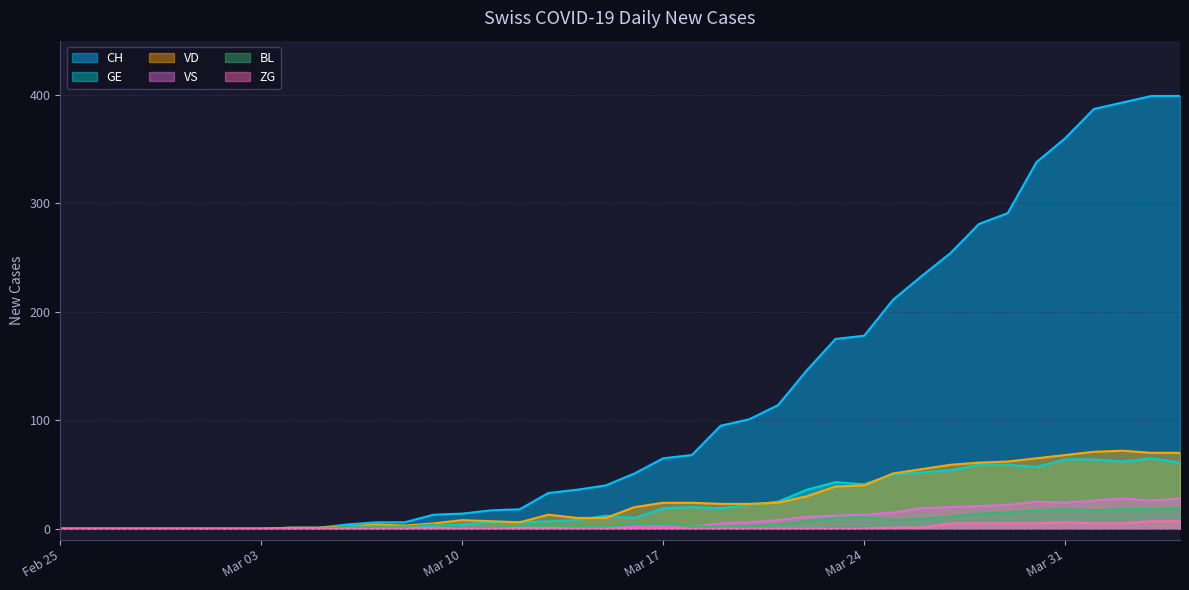

What is the average value of the BL series?

6